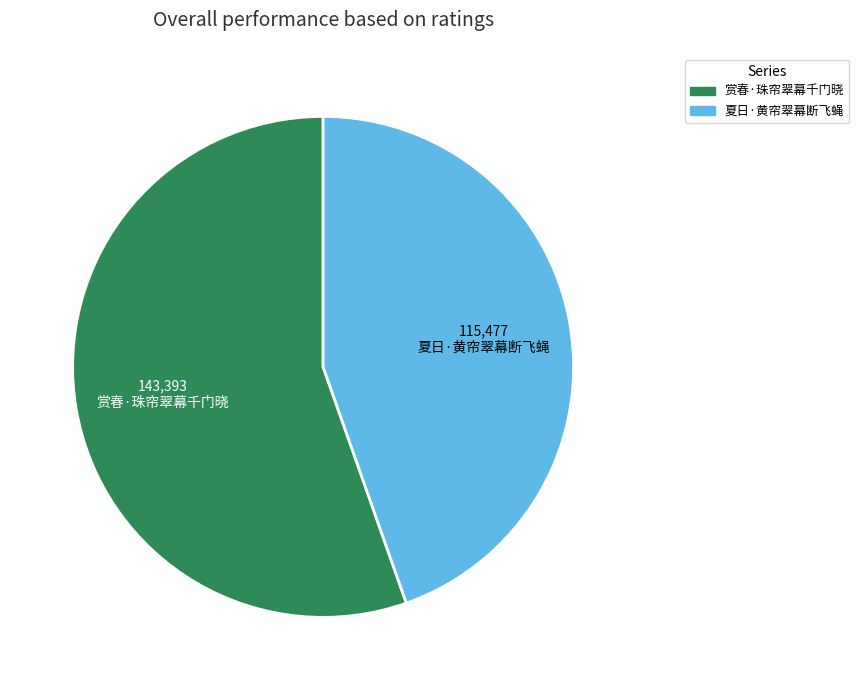

What is the largest slice in the pie chart?

赏春·珠帘翠幕千门晓